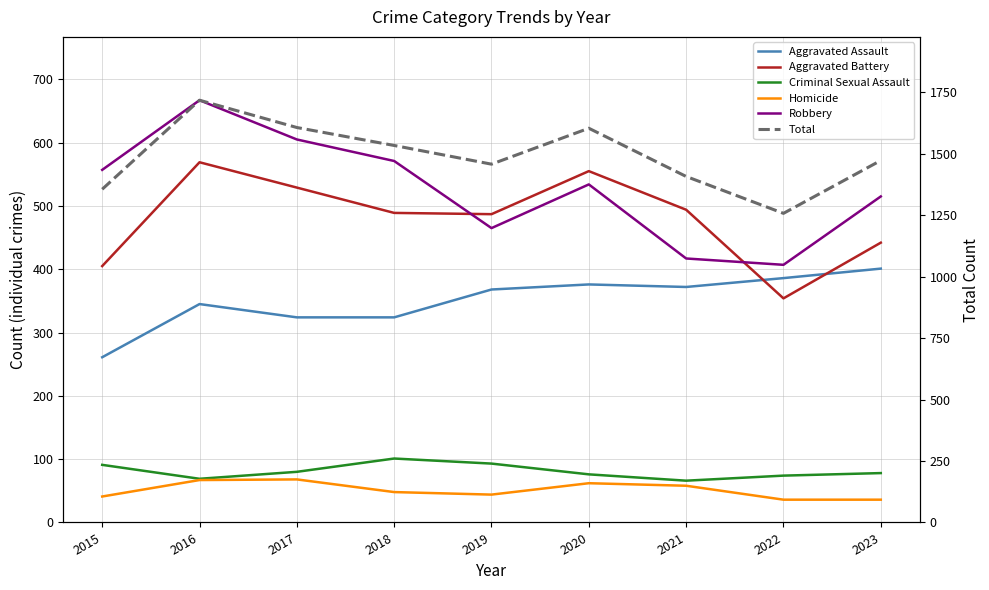

Is this an area chart (filled region under the line)?

No